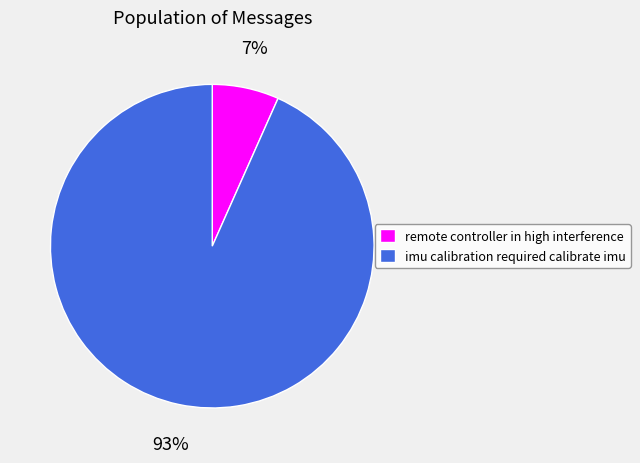

Which category has the smallest portion of the pie?

remote controller in high interference